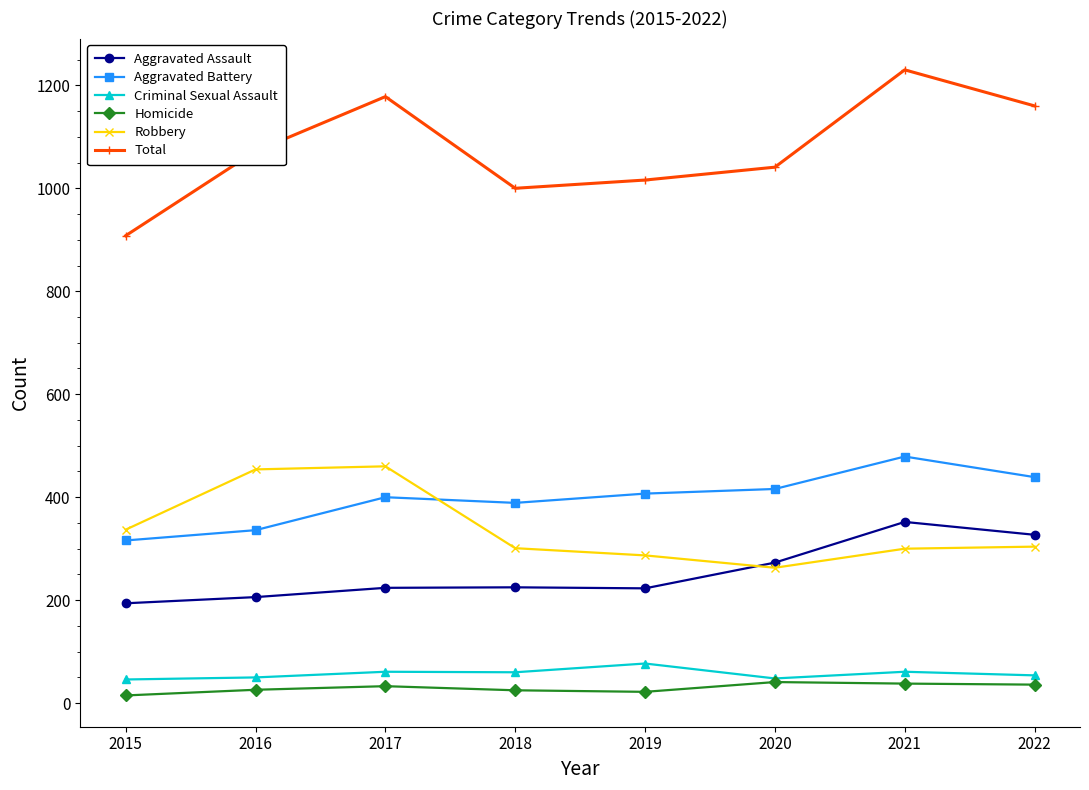

What are all the series names shown in the legend?

Aggravated Assault, Aggravated Battery, Criminal Sexual Assault, Homicide, Robbery, Total